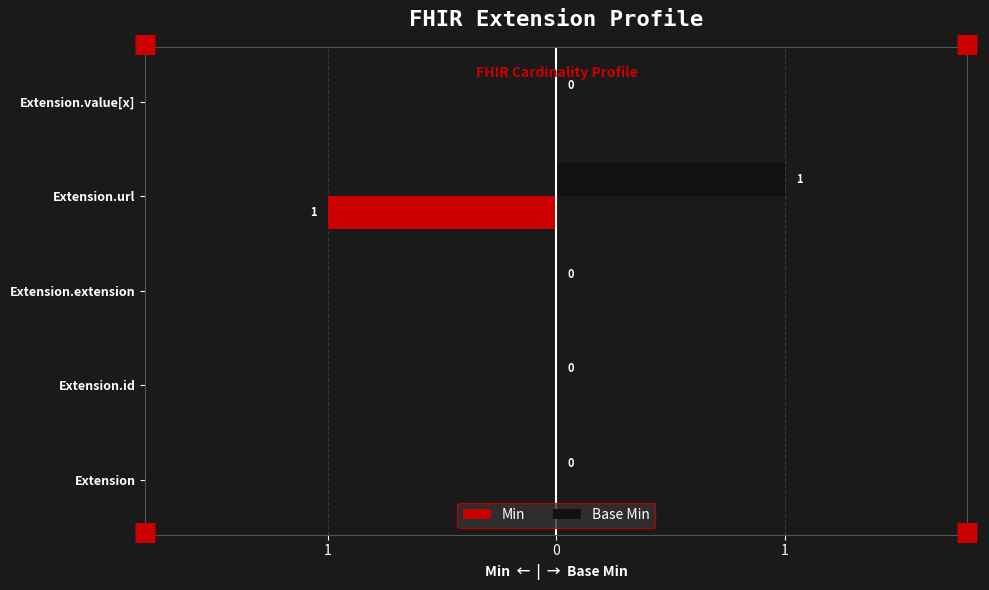

How many data points in Base Min are above 0?

1